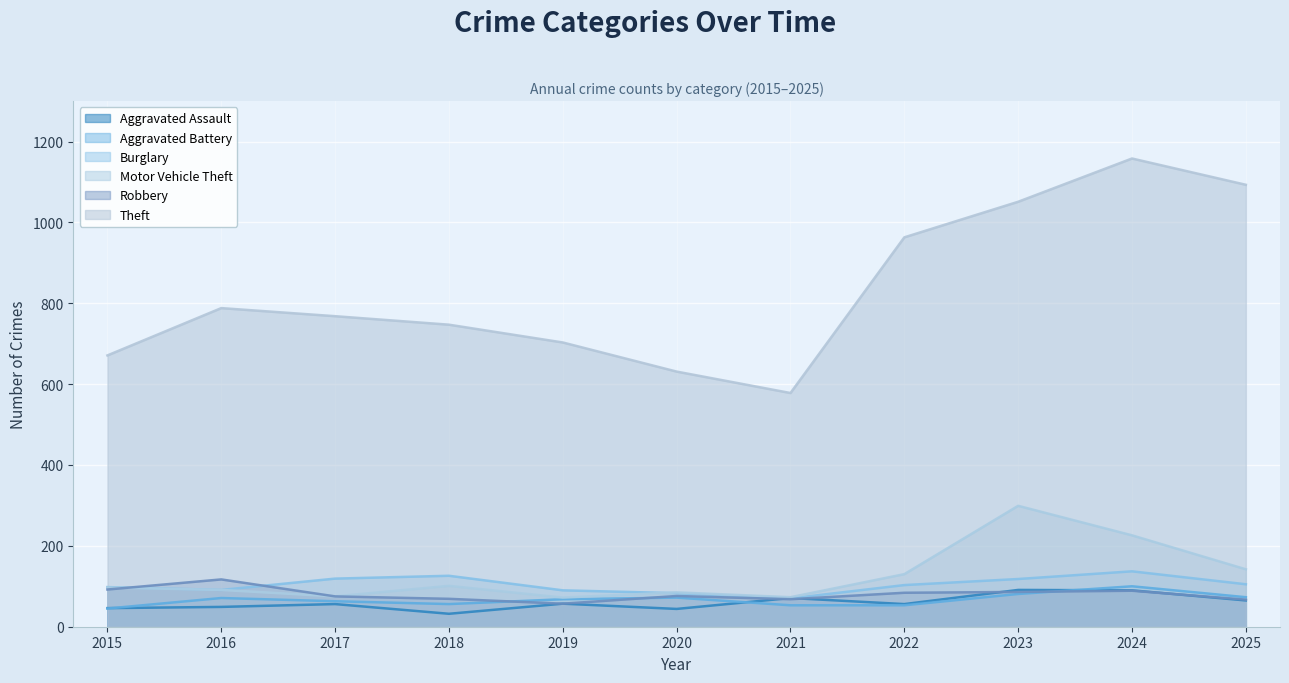

At which label does Burglary first exceed 103?

2017